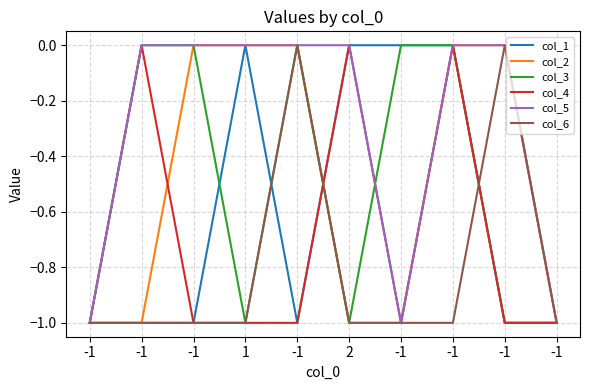

What is the sum of the col_2 values at -1 and 1?

-1